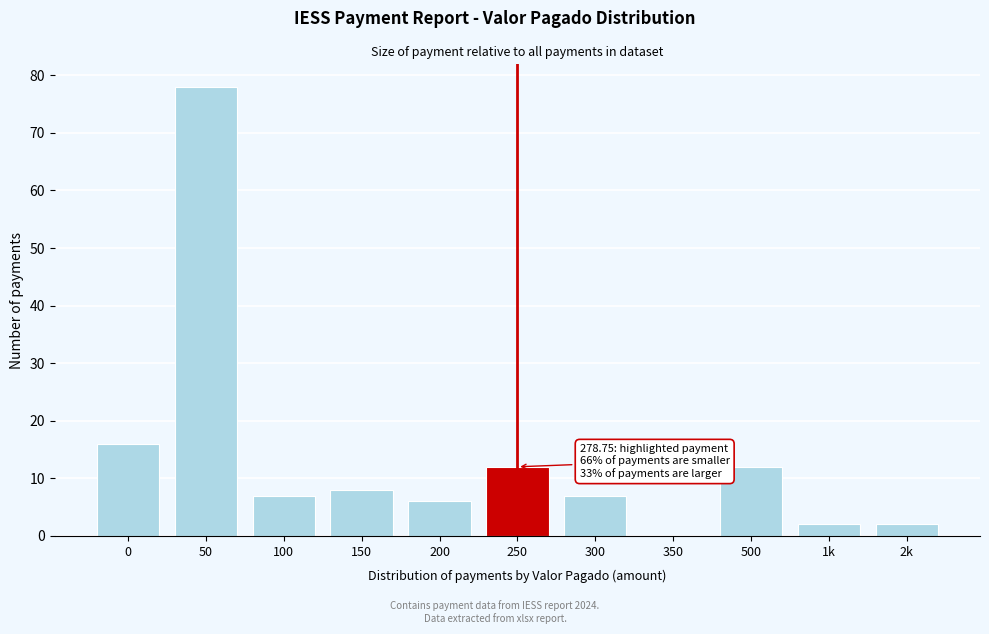

Reading right to left, list all the values displayed in this chart.

2k=2	1k=2	500=12	350=0	300=7	250=12	200=6	150=8	100=7	50=78	0=16